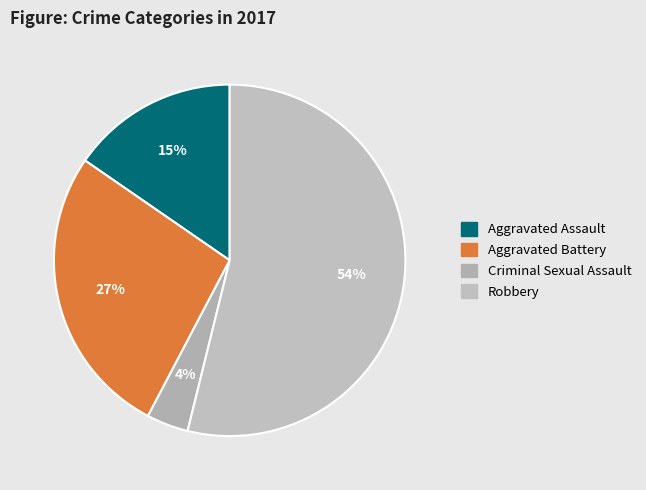

True or false: Aggravated Assault accounts for 24% of the total.

False